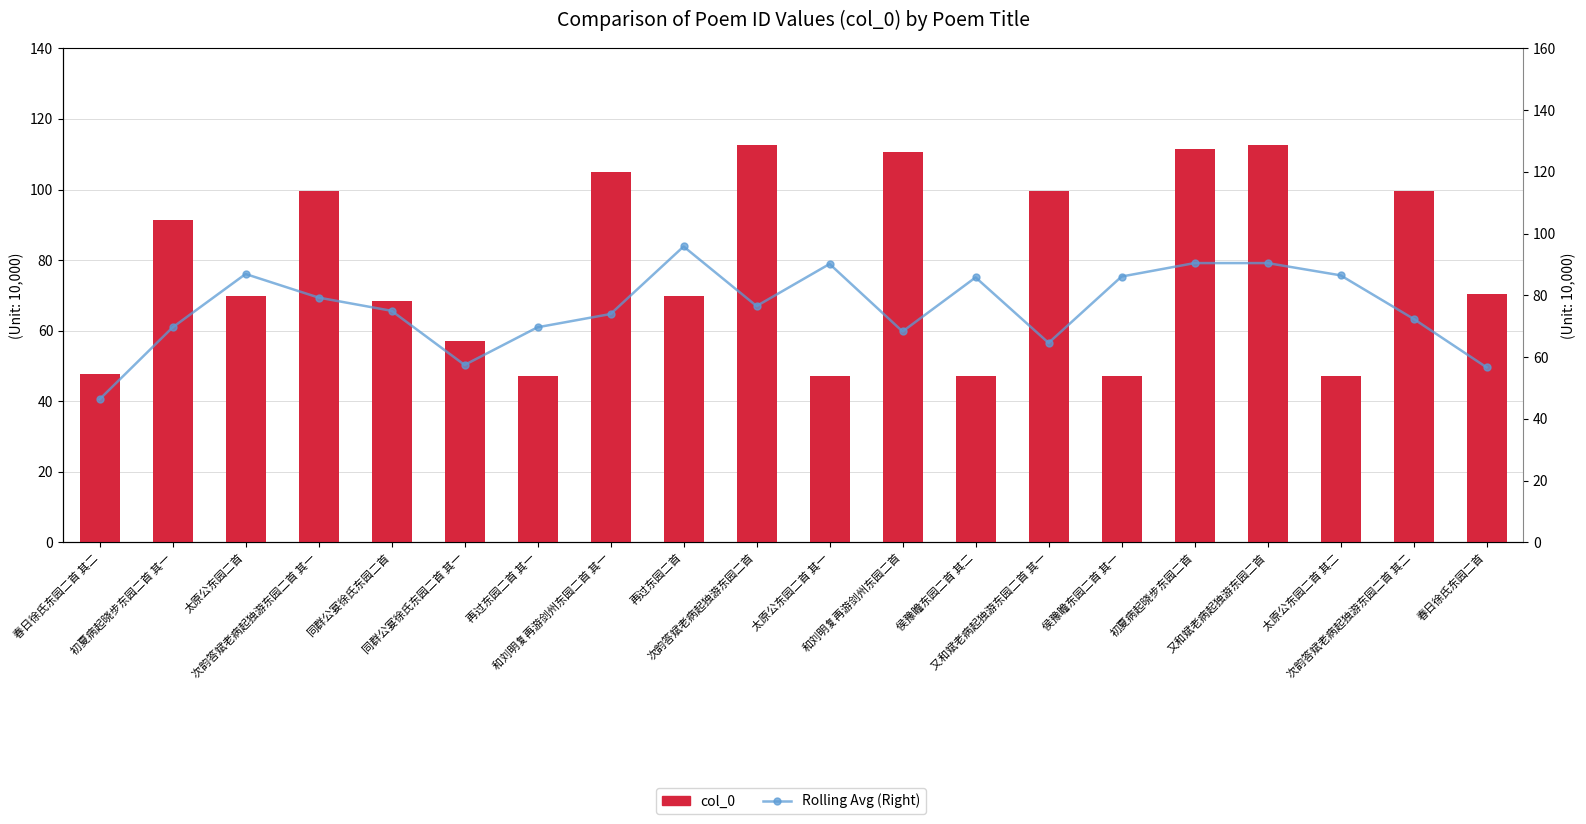

The value of Rolling Avg (Right) at 又和斌老病起独游东园二首 is 311548.1. True or false?

False